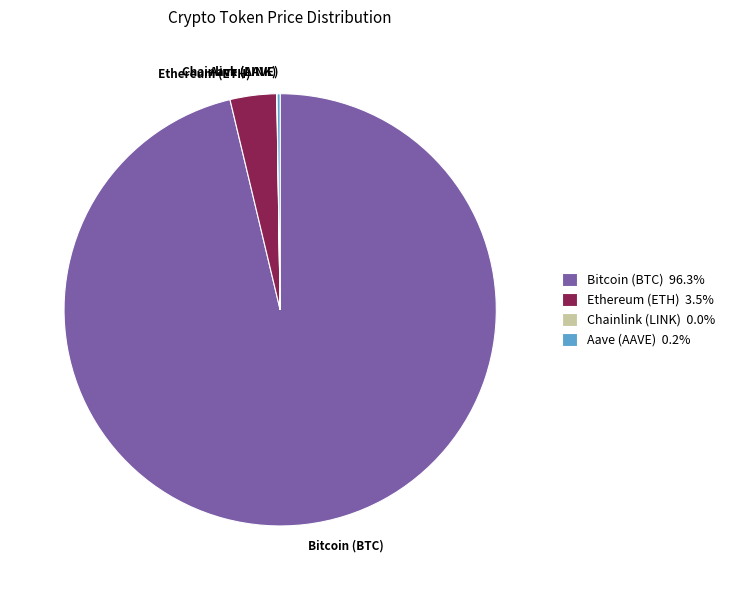

Does Bitcoin (BTC) represent more than half of the total?

Yes